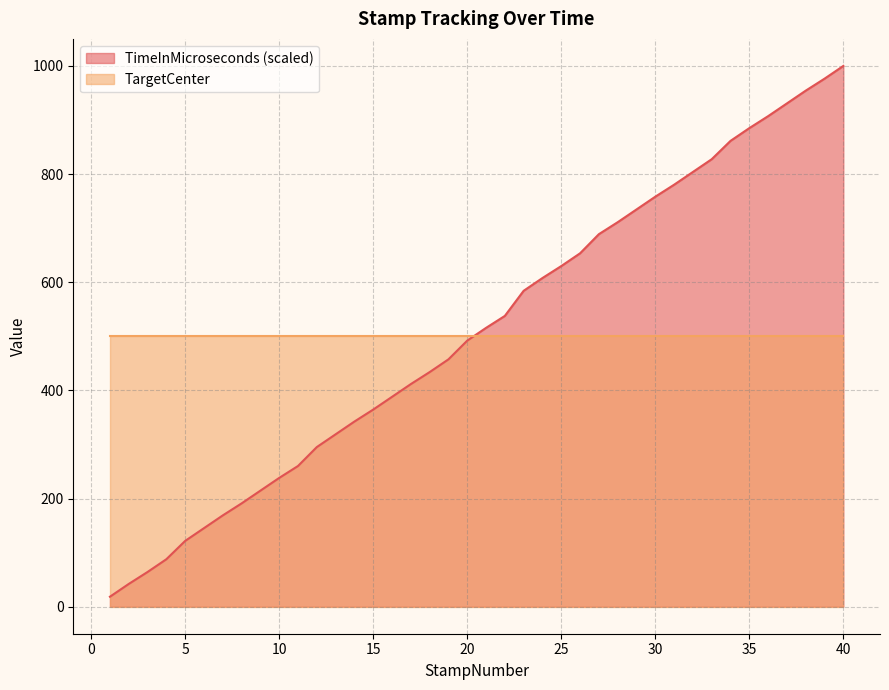

Reading right to left, transcribe all the data shown in this chart.

40=1000.0	39=976.4	38=954.3	37=930.7	36=907.1	35=885.0	34=861.4	33=827.5	32=803.9	31=780.3	30=758.2	29=734.6	28=711.0	27=688.9	26=653.5	25=629.9	24=607.8	23=584.2	22=537.7	21=515.6	20=492.0	19=457.4	18=433.8	17=411.6	16=388.1	15=364.5	14=342.4	13=318.8	12=295.2	11=260.2	10=238.1	9=214.6	8=191.0	7=168.8	6=145.2	5=121.6	4=87.8	3=64.2	2=42.1	1=18.5